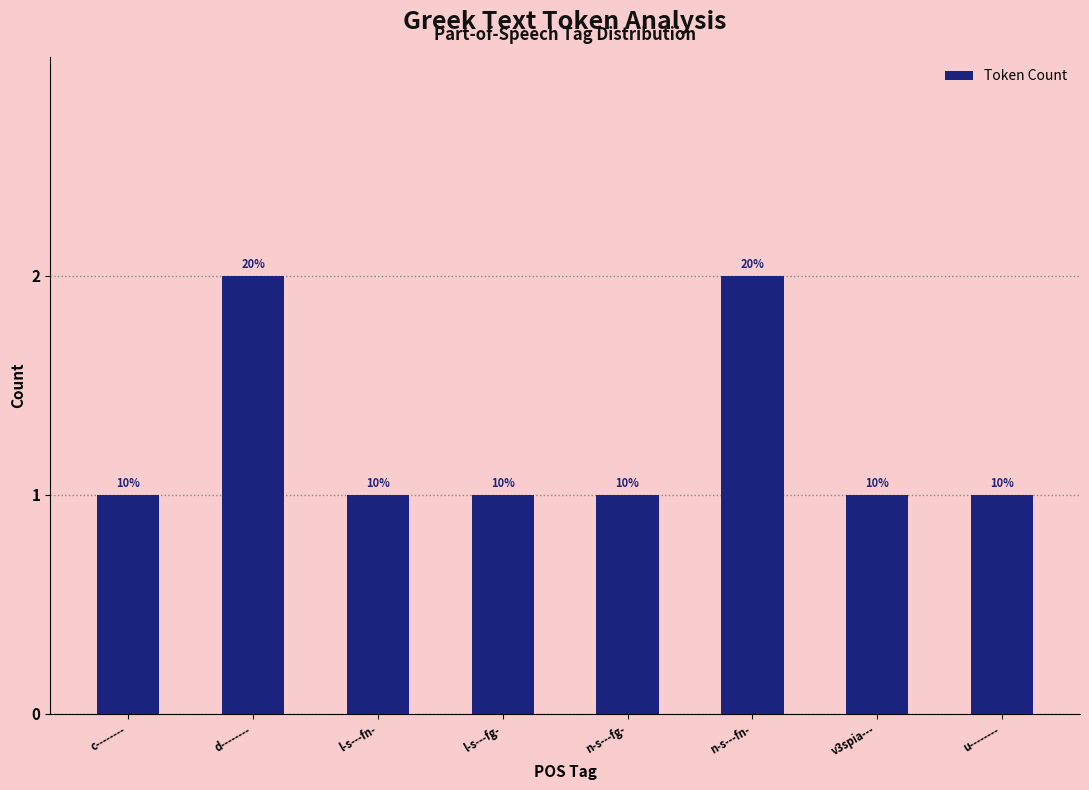

How many bars are there in total?

8